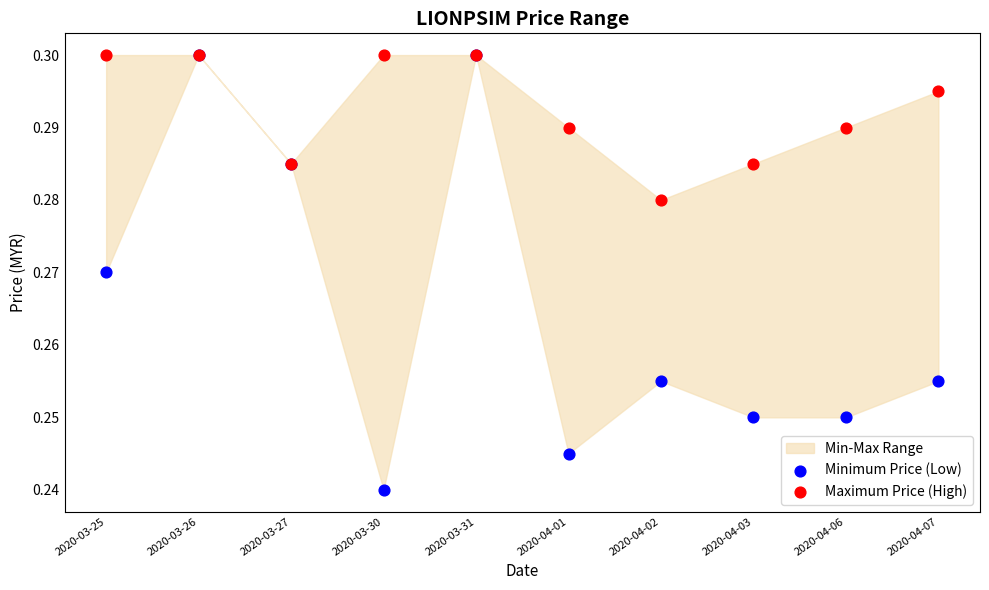

Which series has the largest Y range (max minus min)?

Minimum Price (Low)